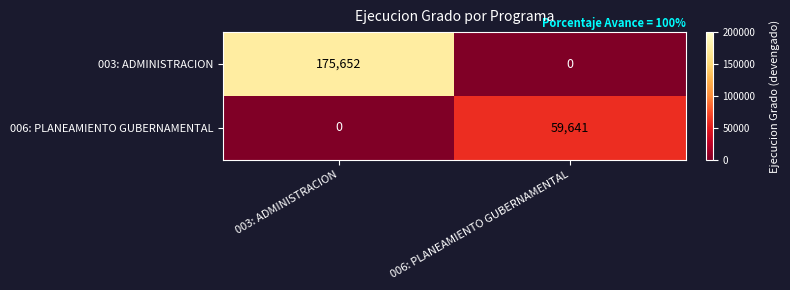

What is the average value of the 003: ADMINISTRACION series?

87826